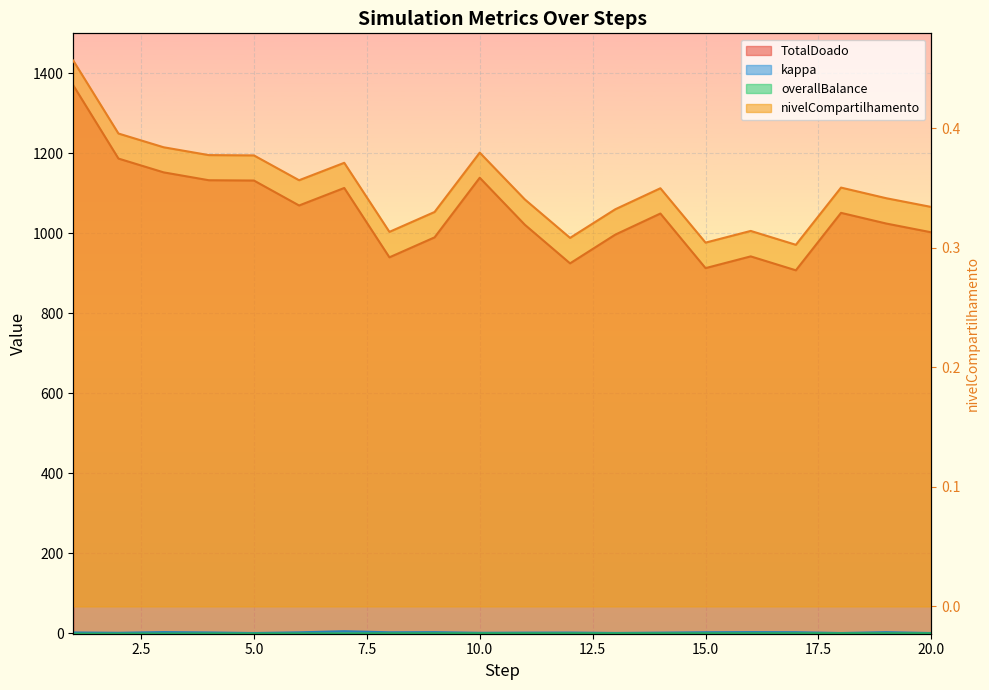

At 16, list the series in order from largest to smallest.

TotalDoado, kappa, overallBalance, nivelCompartilhamento